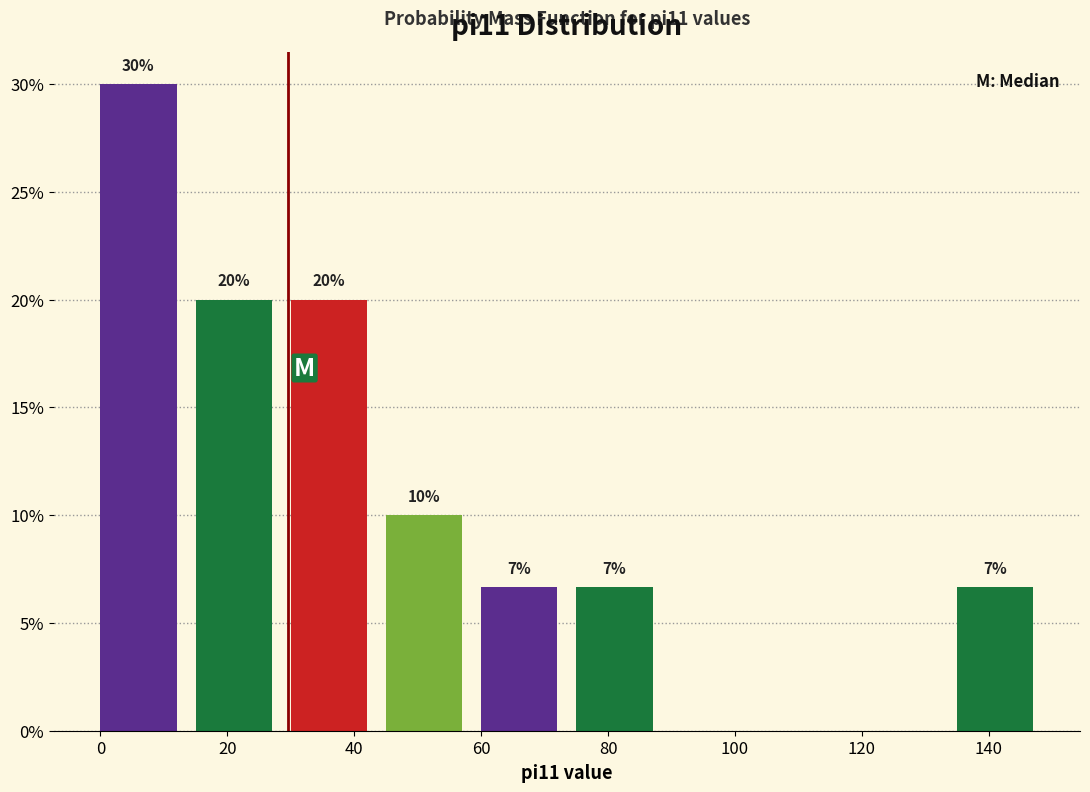

Over which range of the x-axis is the bar tallest?

0 to 15